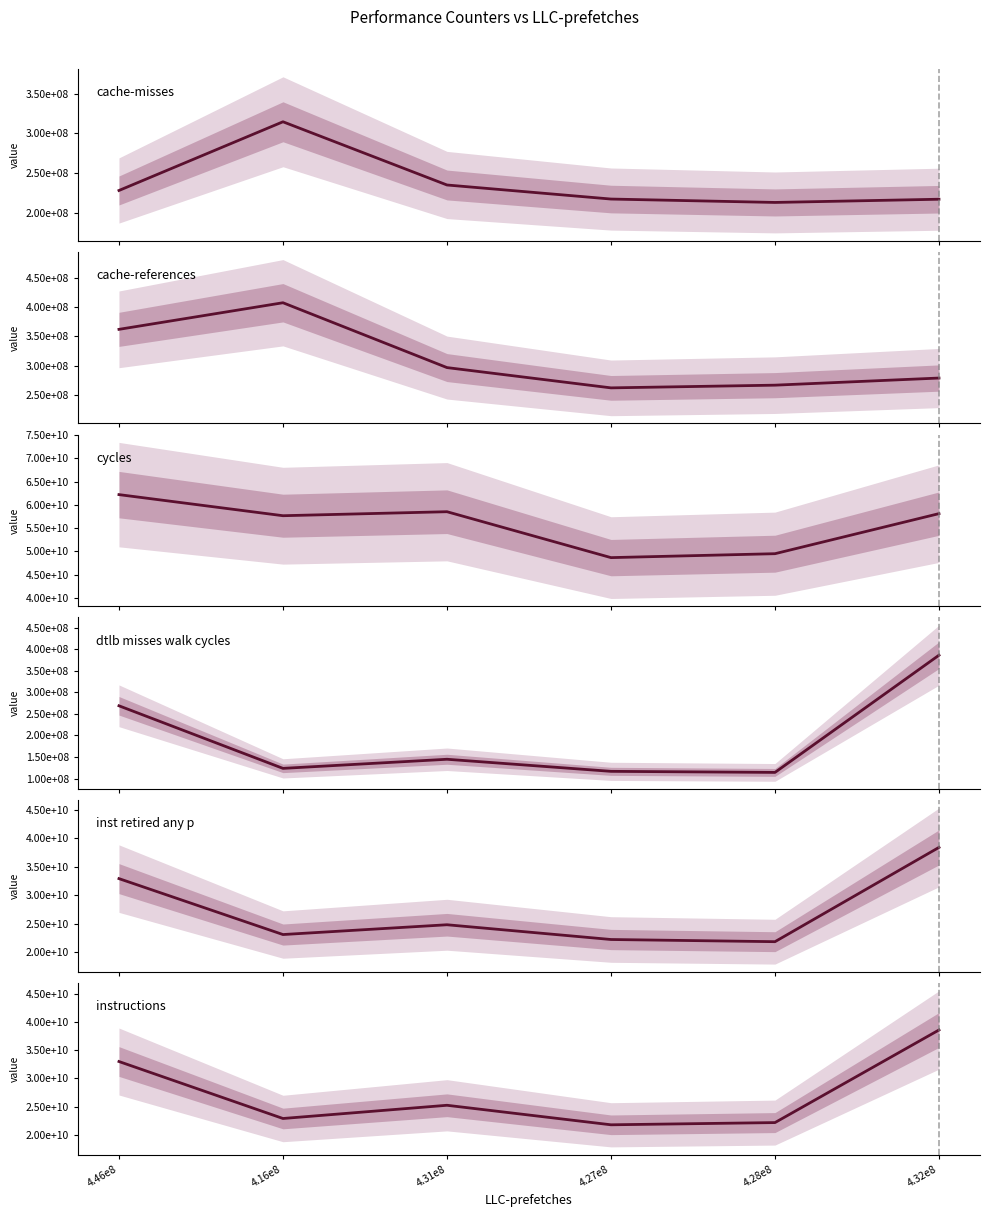

At which label does dtlb_misses_walk_cycles reach its peak?

4.32e8